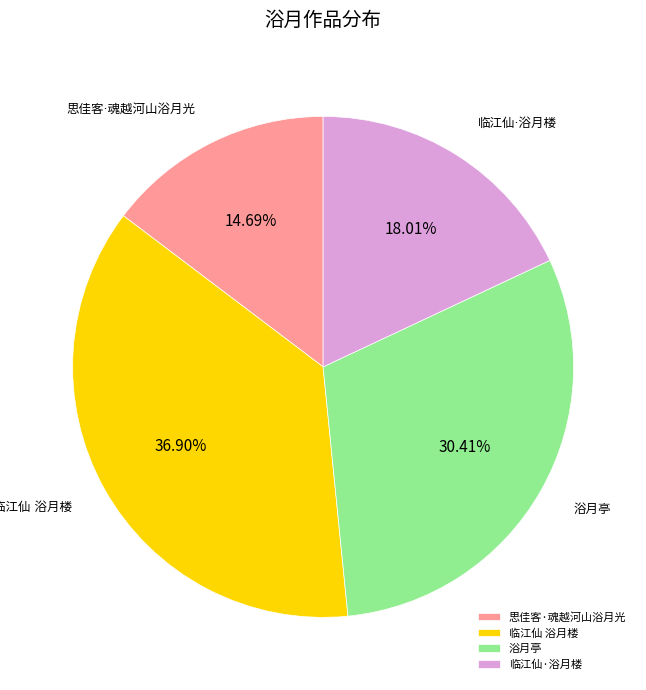

Is there any slice that represents more than half of the pie?

No